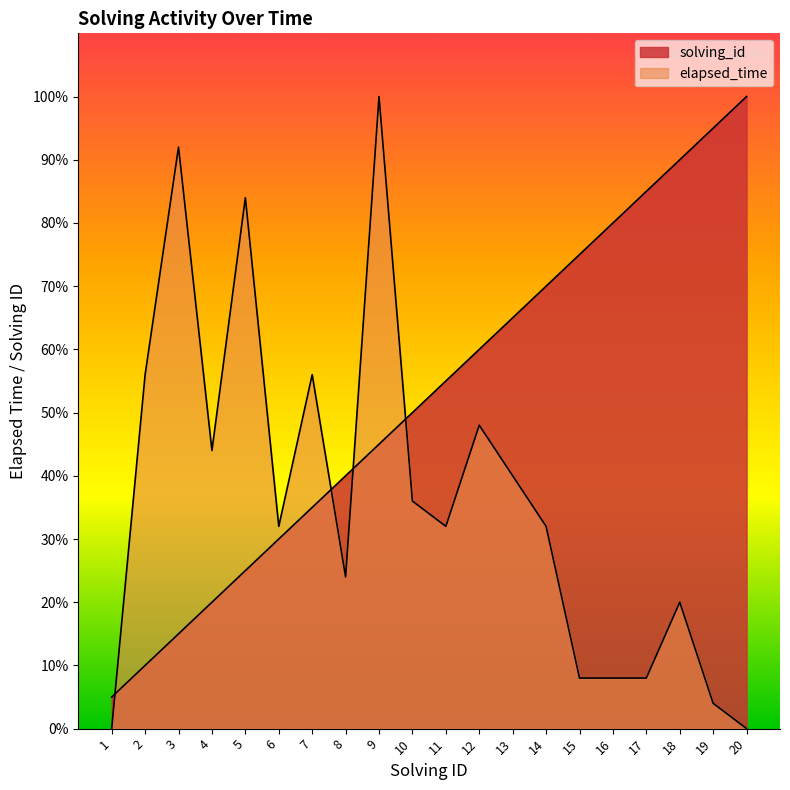

What is the highest value of the elapsed_time series?

100.0